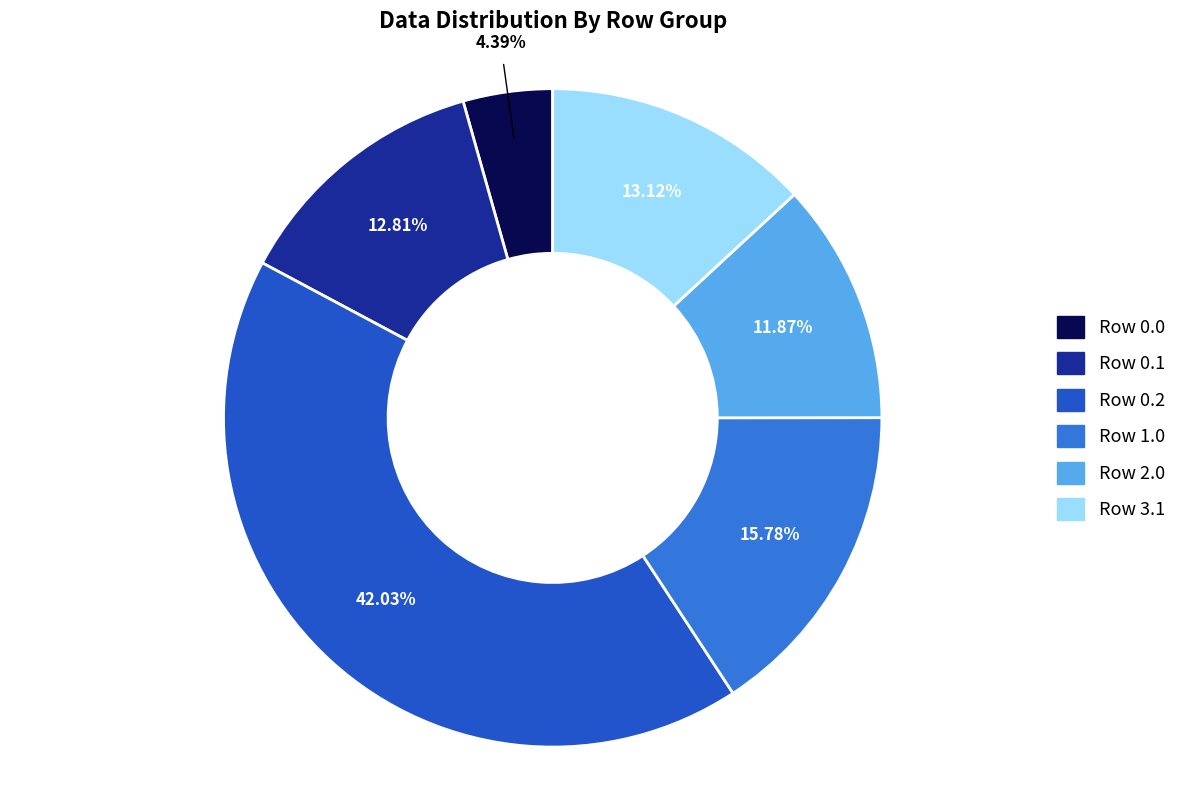

Is there any slice that represents more than half of the pie?

No